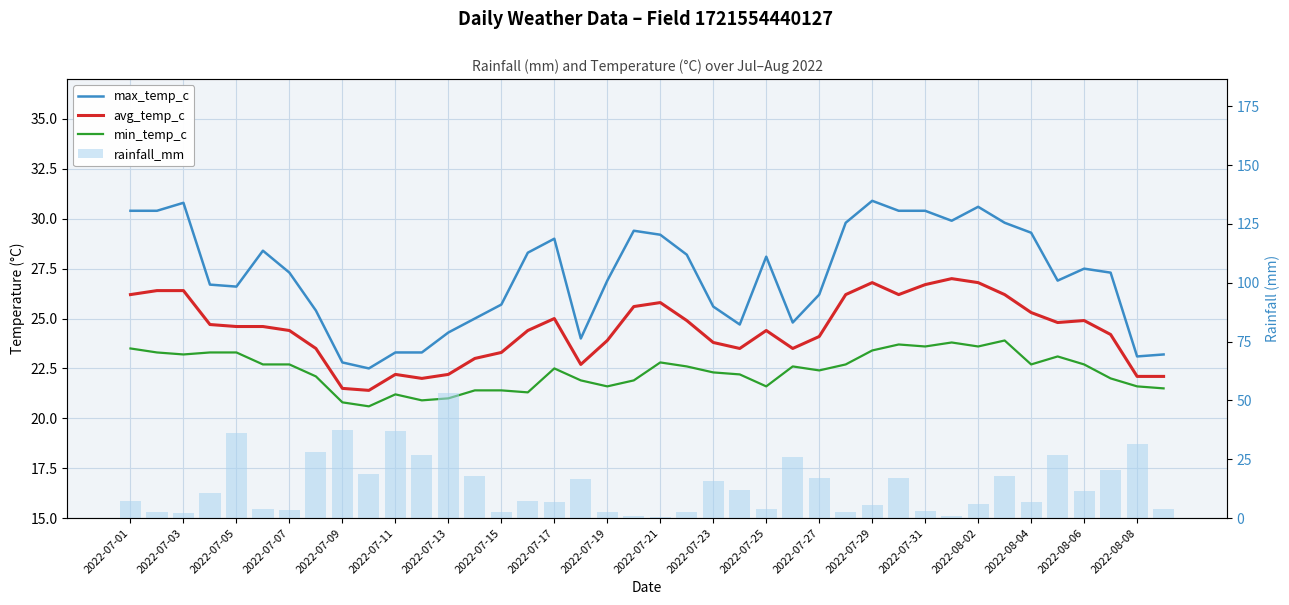

What is the sum of all max_temp_c values?

1086.4